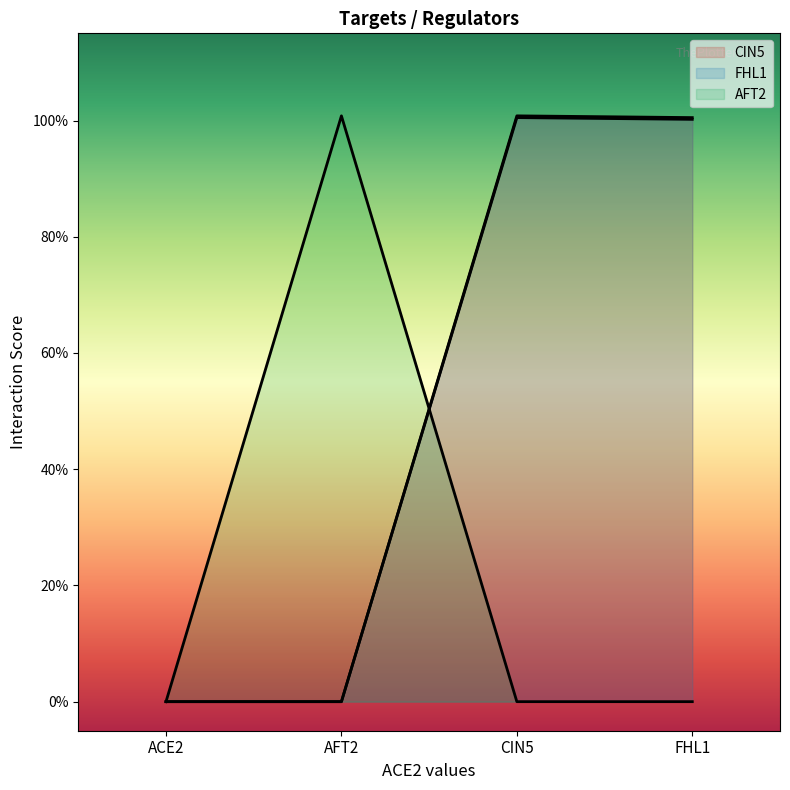

What is the average value of the CIN5 series?

0.5